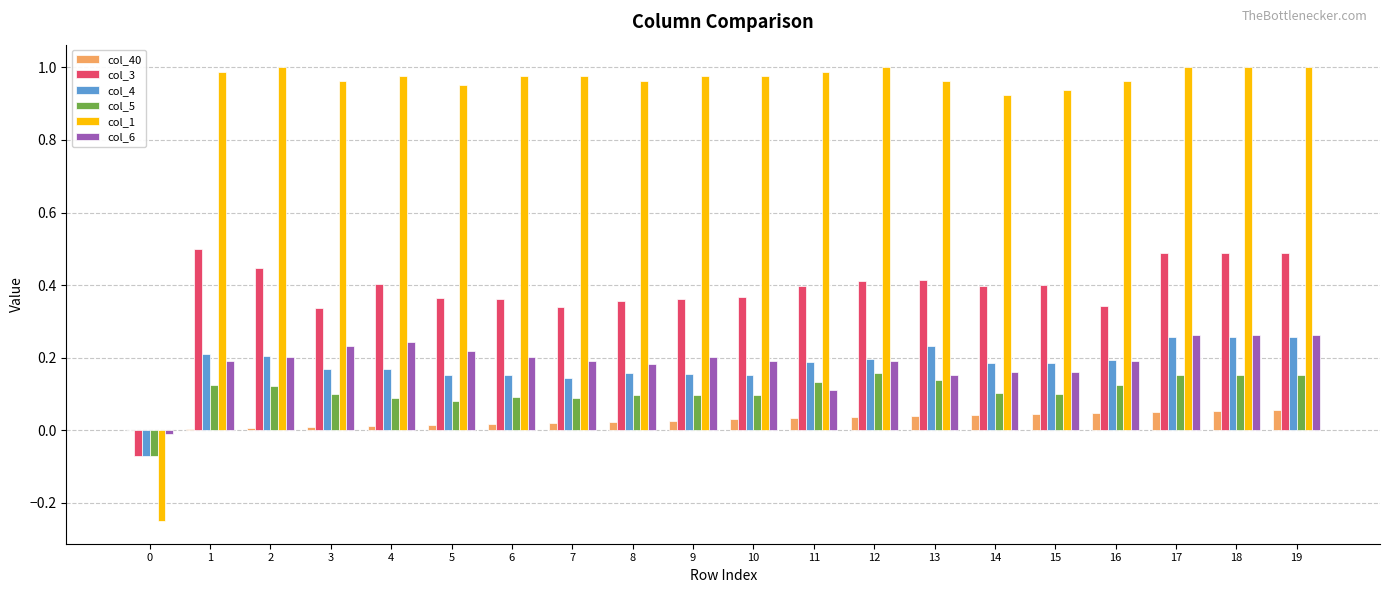

Is it true that col_4 equals 0.1 at 13?

False